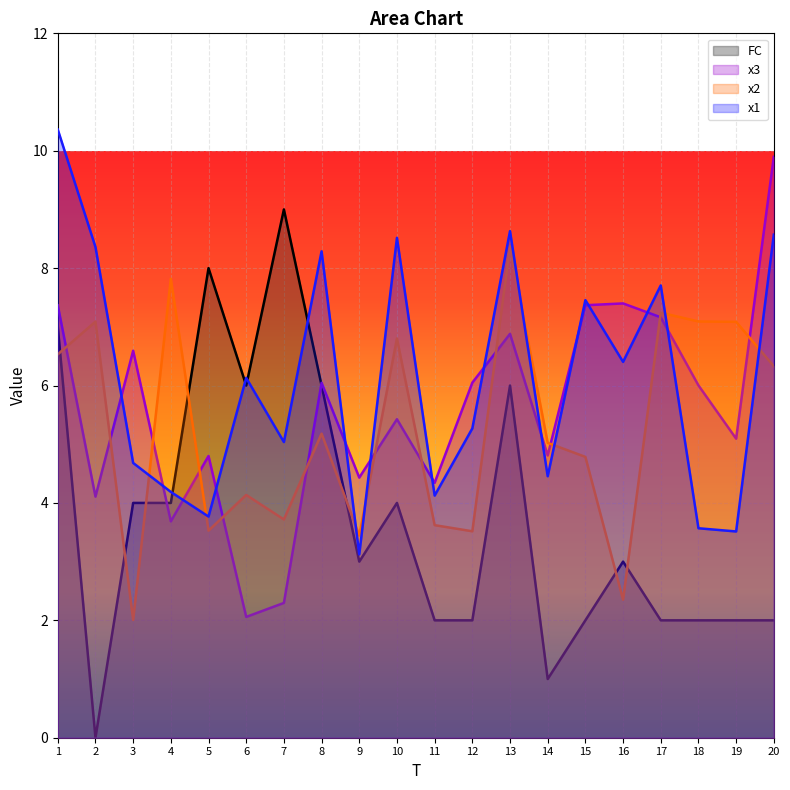

How many lines are shown in the chart?

4